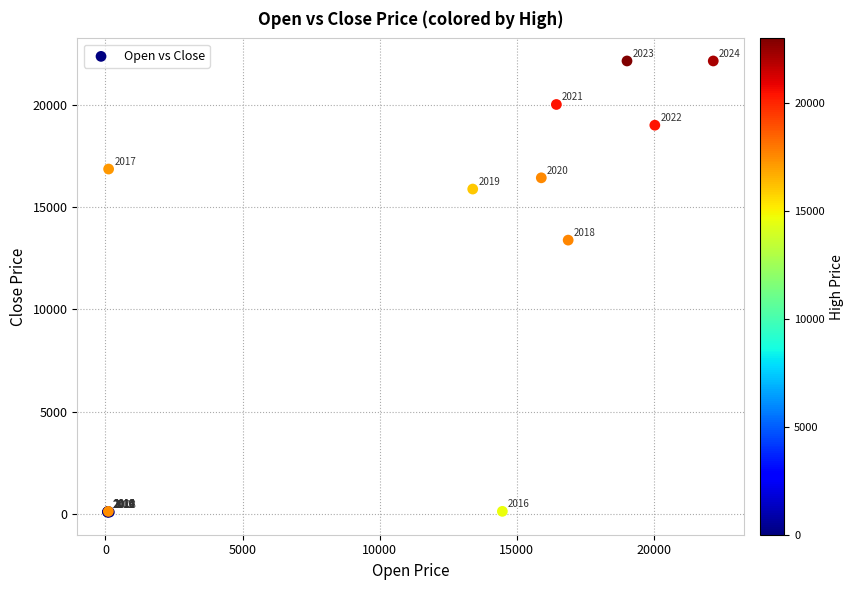

What Y value in the scatter plot is closest to 11116?

13390.0